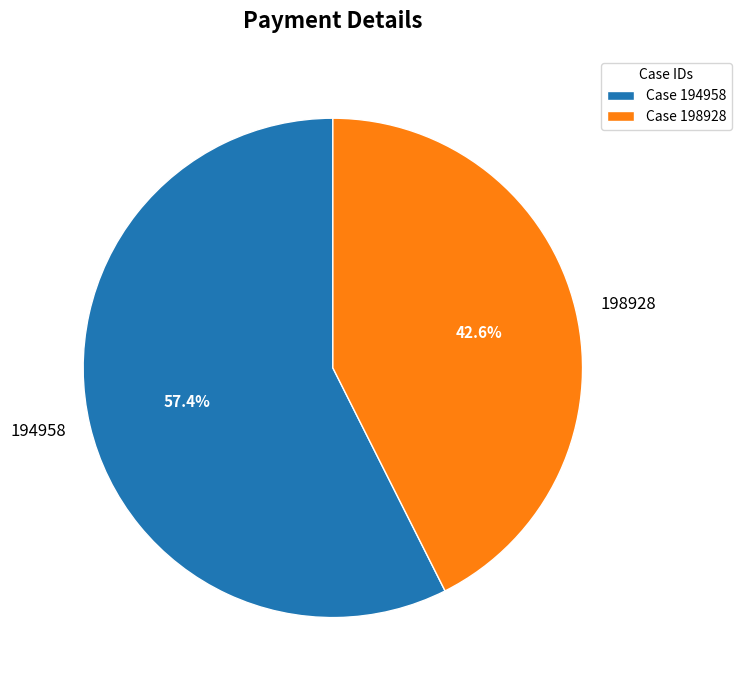

To the nearest percent, what portion does 198928 represent?

43%